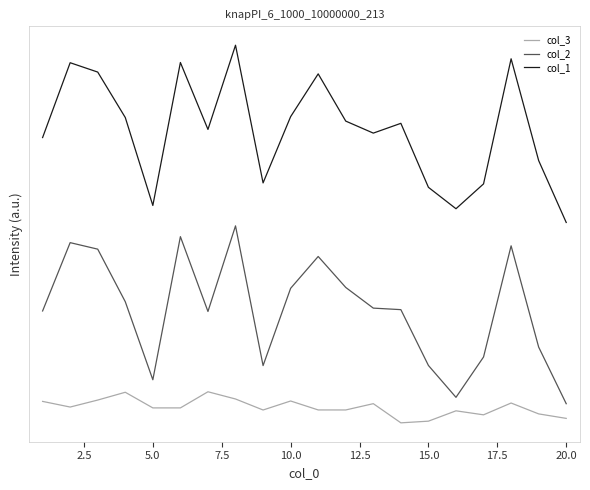

True or false: col_1 and col_3 cross at least once.

False